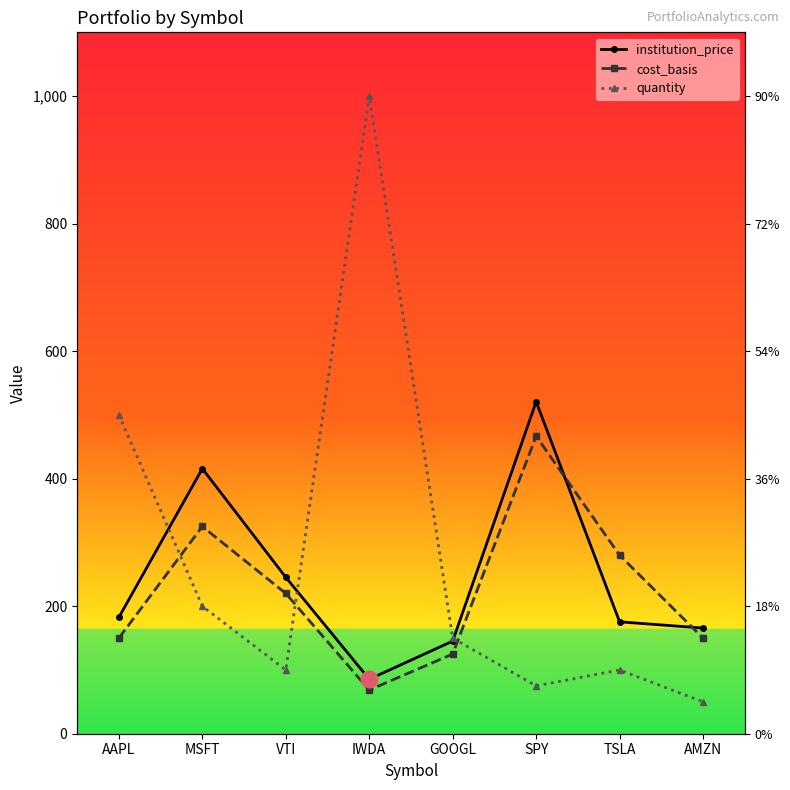

Is the value of institution_price at AMZN greater than the value of quantity at TSLA?

Yes